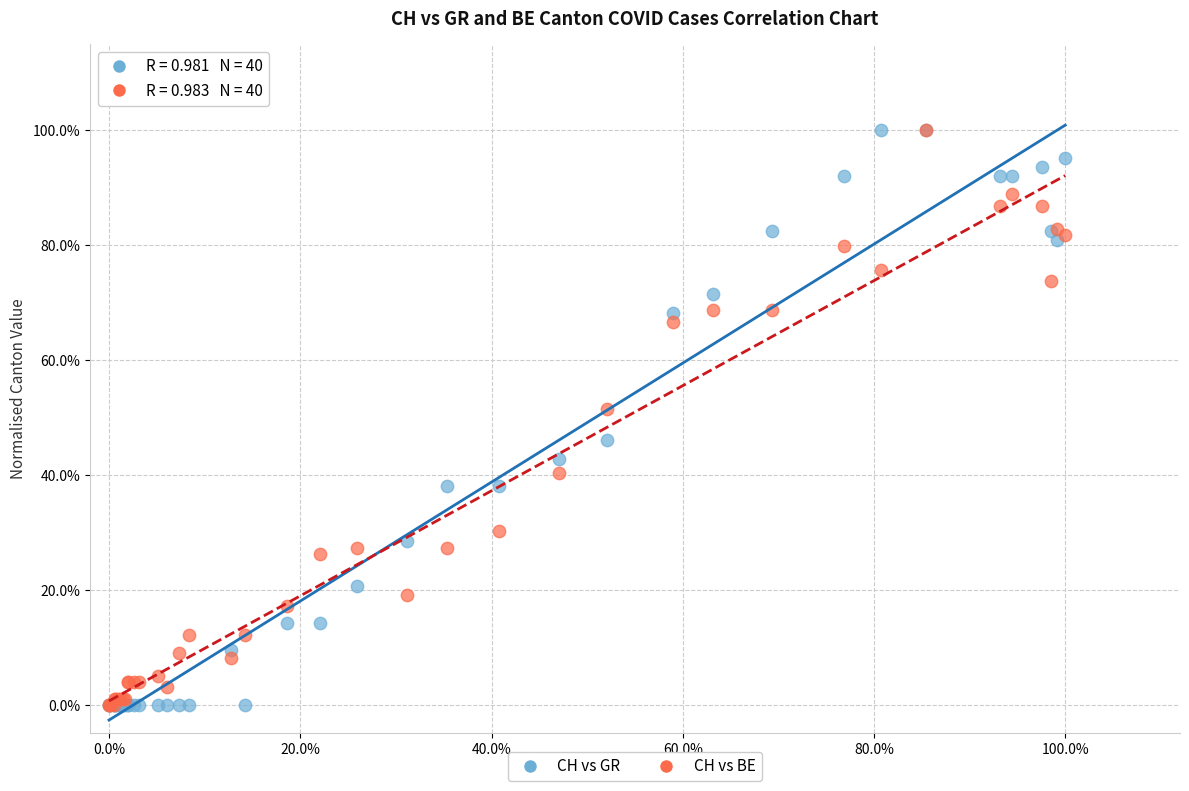

What are all the series names shown in the legend?

CH vs GR, CH vs BE